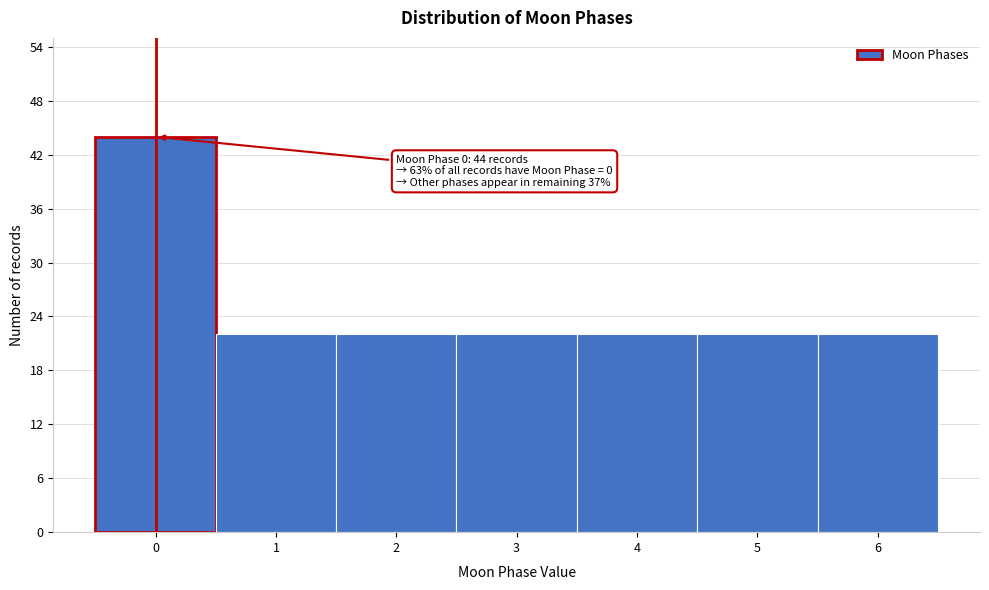

Reading left to right, extract all data points from this chart.

0=44	1=22	2=22	3=22	4=22	5=22	6=22